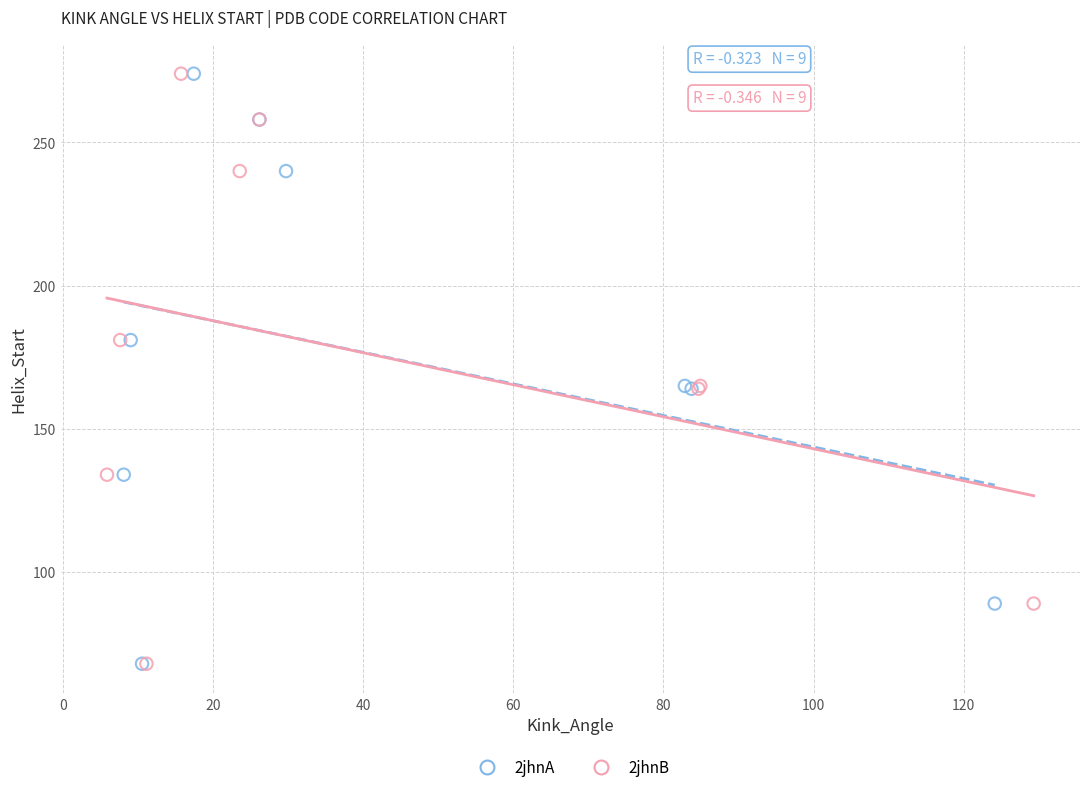

What are all the series names shown in the legend?

2jhnA, 2jhnB